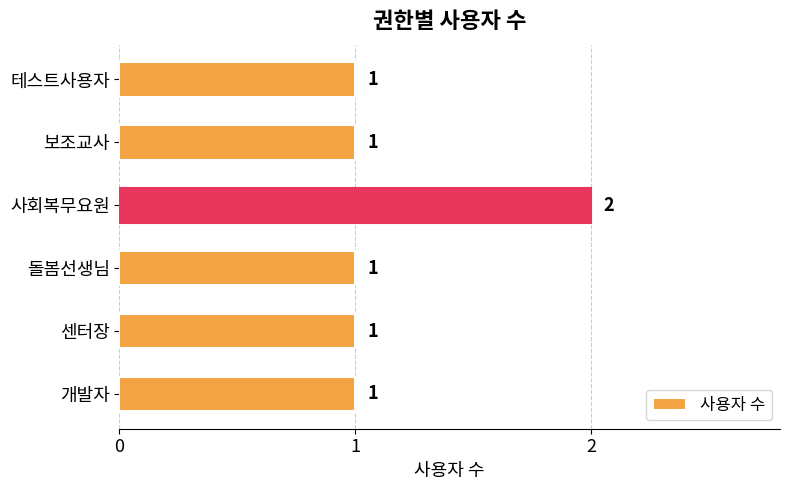

The value at 테스트사용자 is 1. True or false?

True